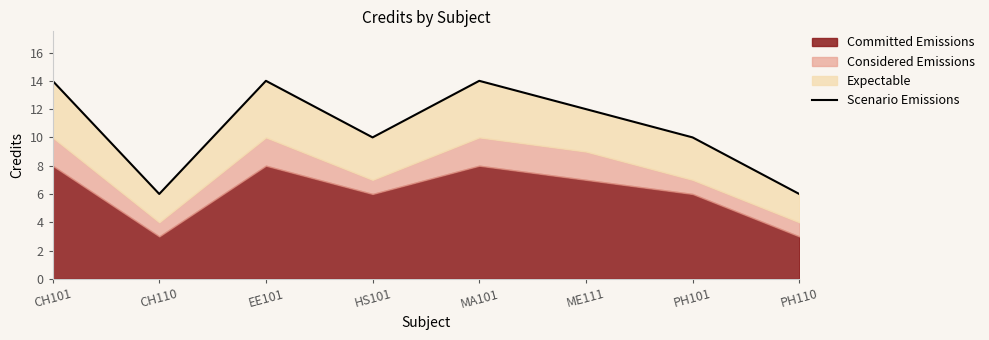

Reading left to right, extract all data points from this chart.

14	6	14	10	14	12	10	6